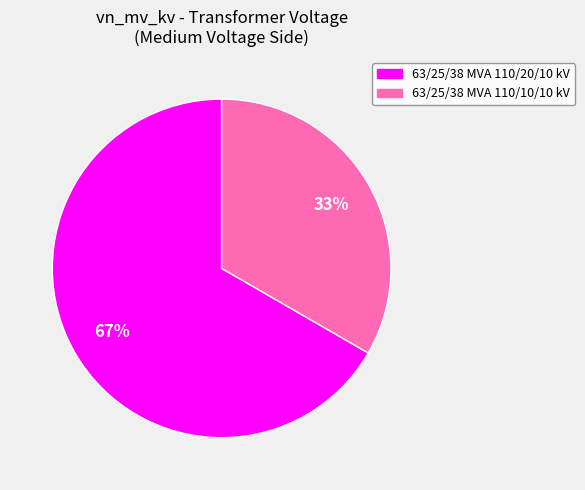

To the nearest percent, what portion does 63/25/38 MVA 110/20/10 kV represent?

67%